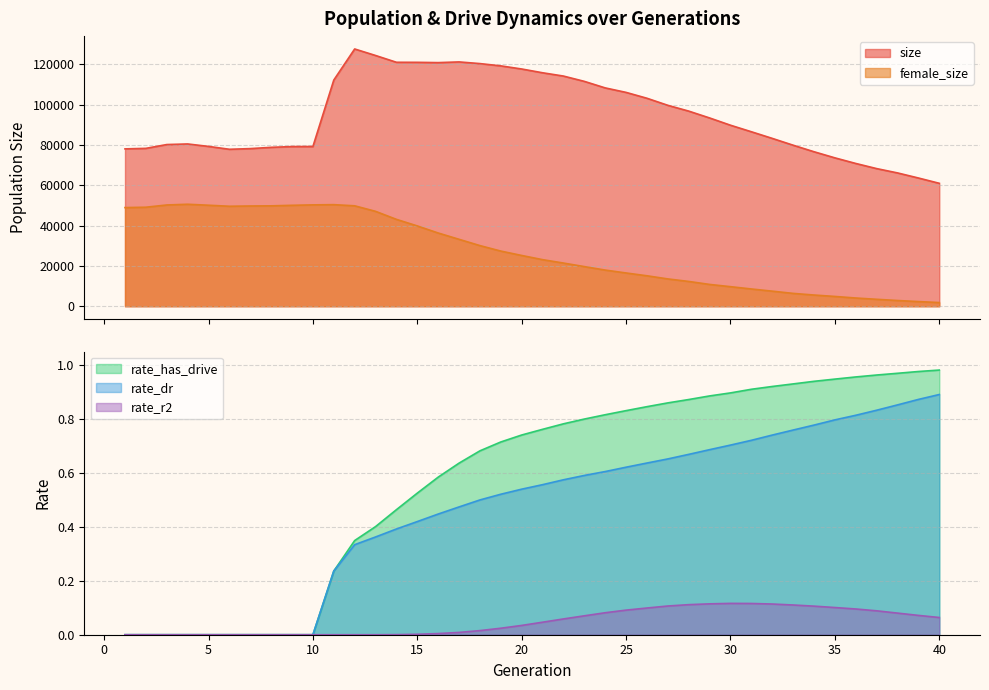

At how many categories does at least one series exceed 36944?

40